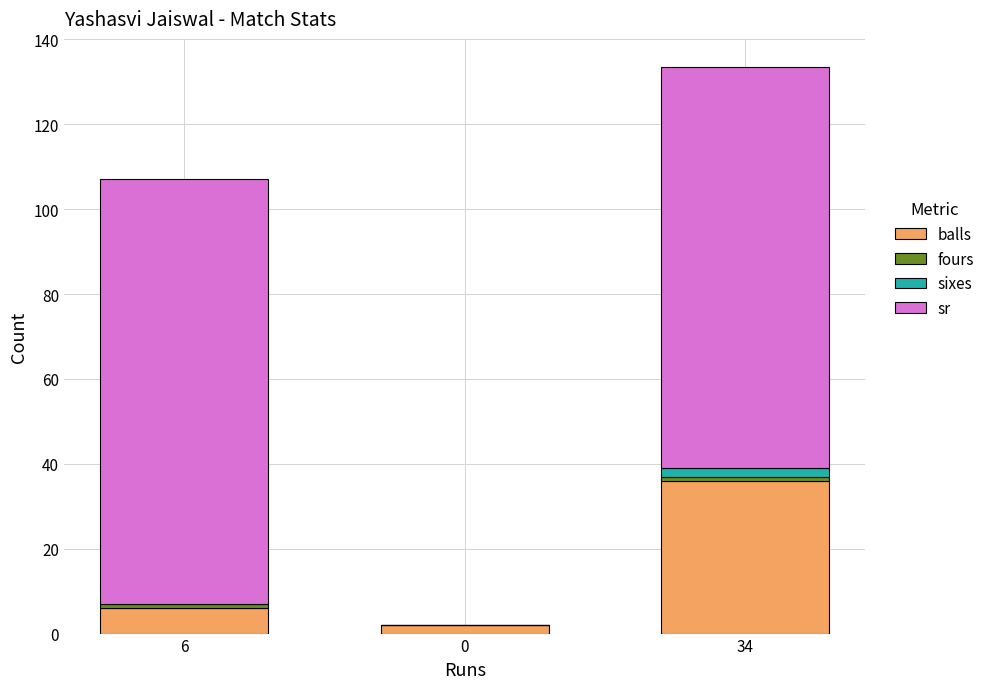

Which category has the highest value in the balls series?

34